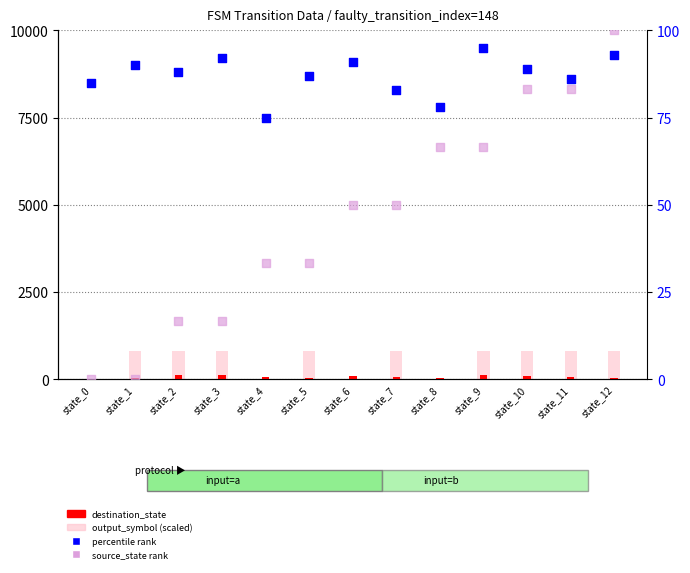

Which series has the largest Y range (max minus min)?

output_symbol (scaled)